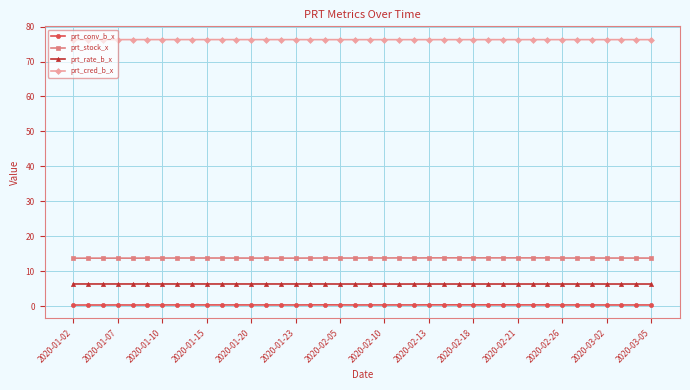

What is the value of the prt_stock_x point at the 24th from the left?

13.8